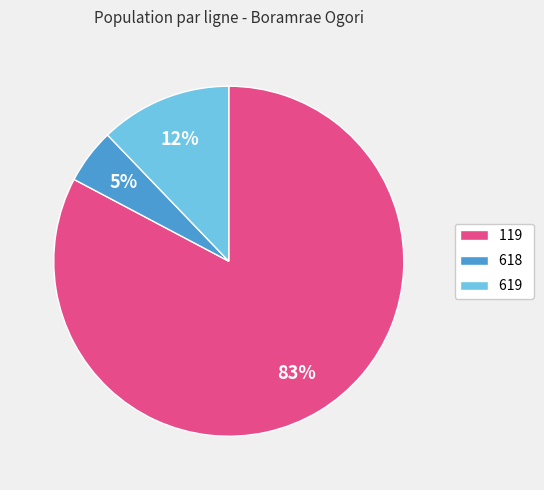

How many slices are in this pie chart?

3